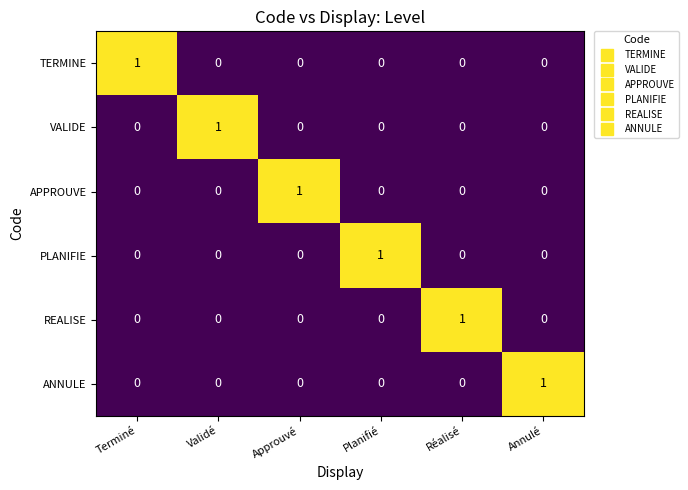

Is the value of APPROUVE at Approuvé greater than the value of TERMINE at Planifié?

Yes